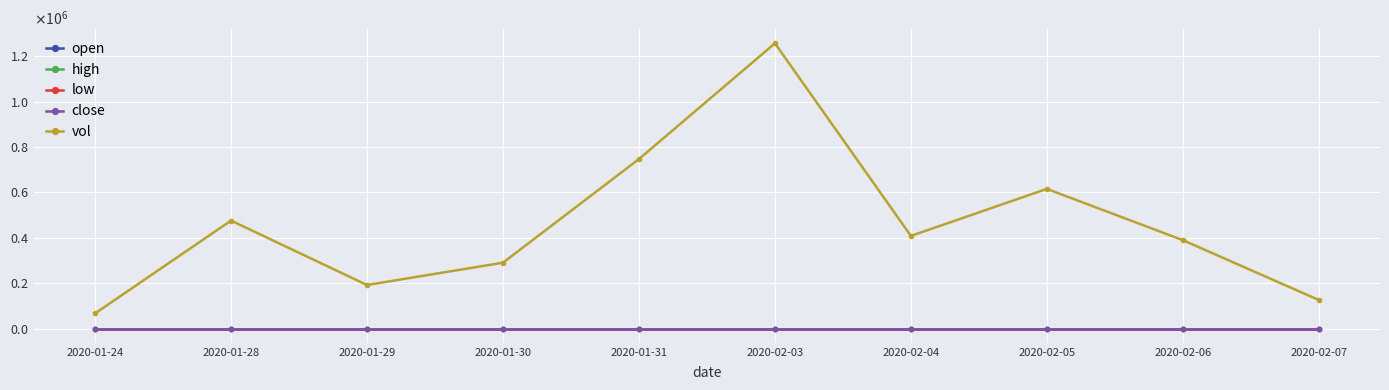

Read the low value at 2020-02-06.

2.5